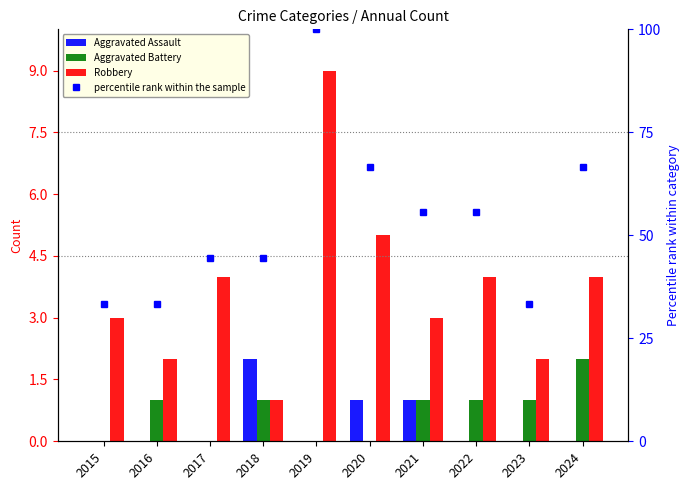

Which series has the largest total across all categories?

percentile rank within the sample